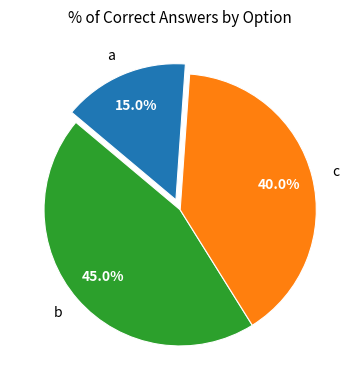

Is the sum of c and a greater than half?

Yes